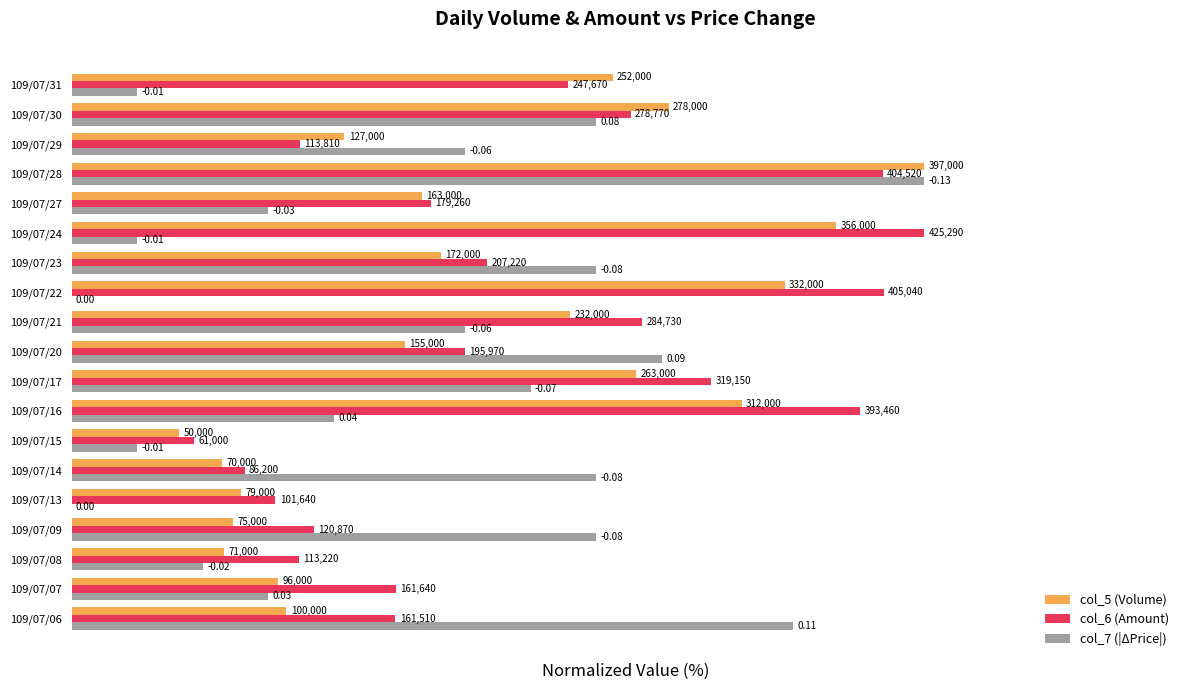

What is the value of the col_6 (Amount) bar at the 12th from the left?

95.2